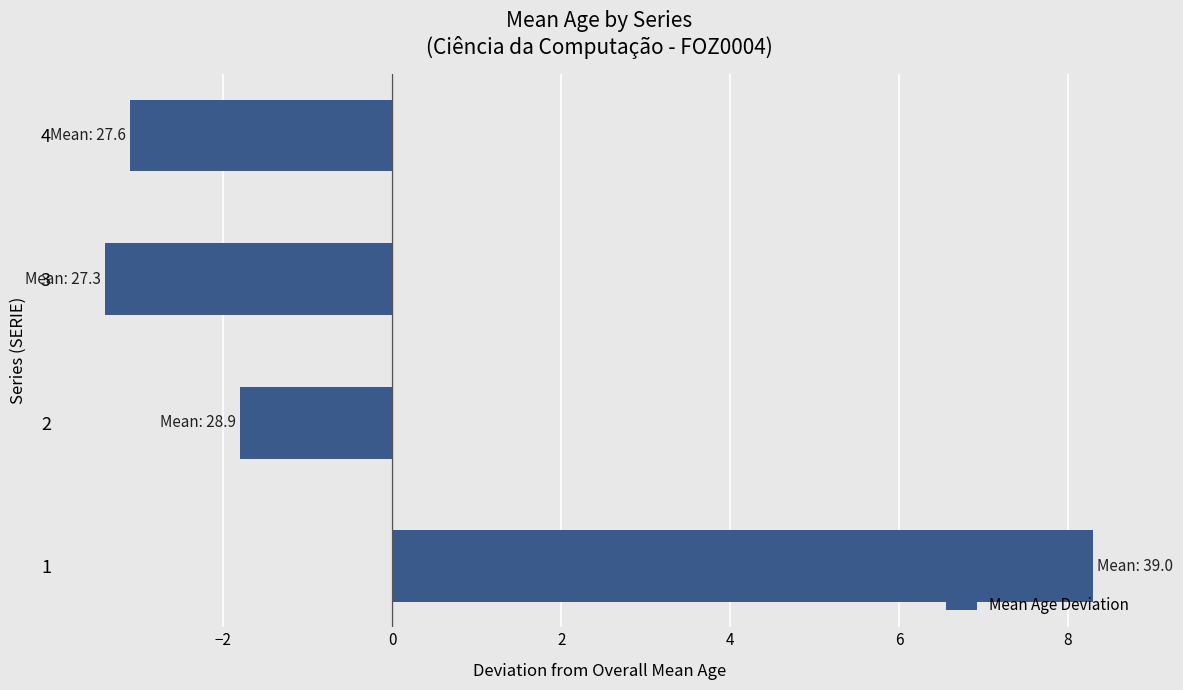

What is the change in value from 2 to 3?

-1.6